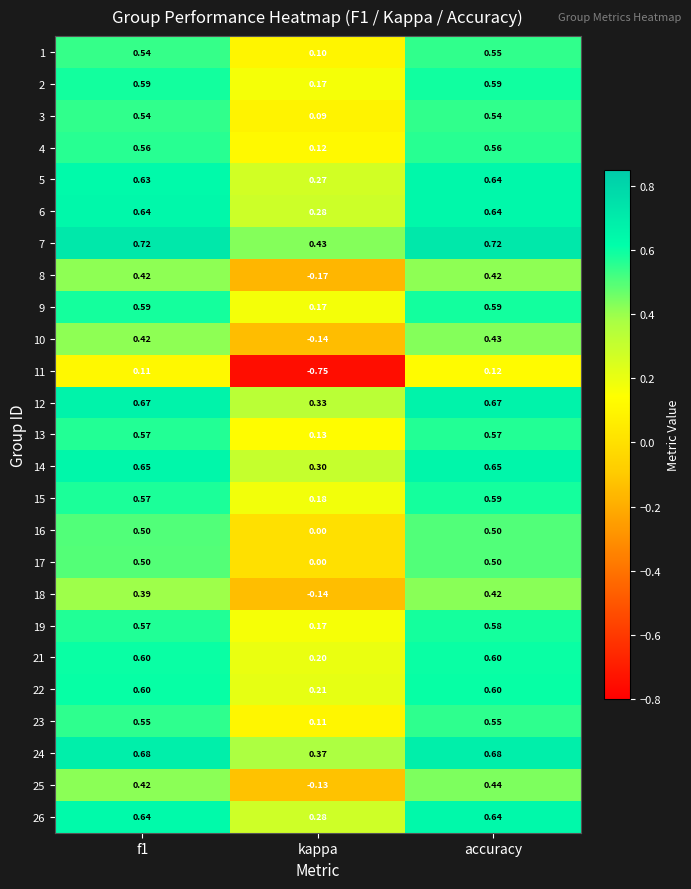

Is the value of 21 at kappa greater than the value of 15 at kappa?

Yes